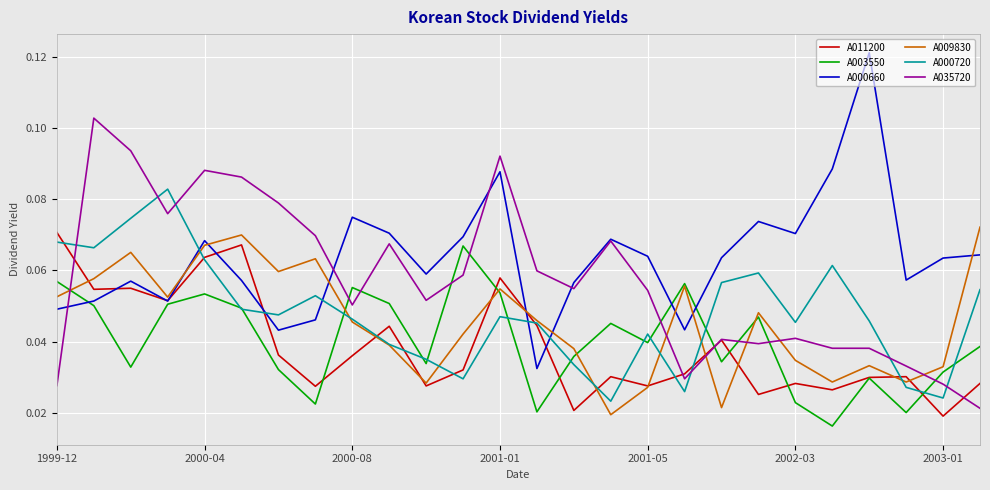

In A009830, how many points are higher than both neighbors (excluding endpoints)?

7